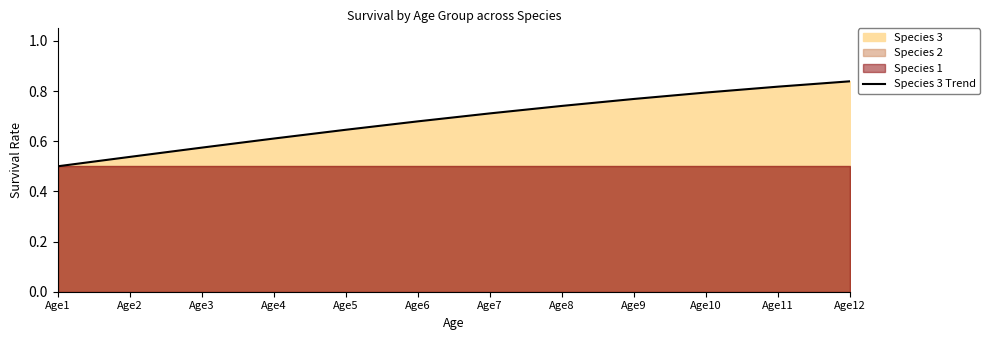

True or false: there are more than 0 points higher than both neighbors.

False